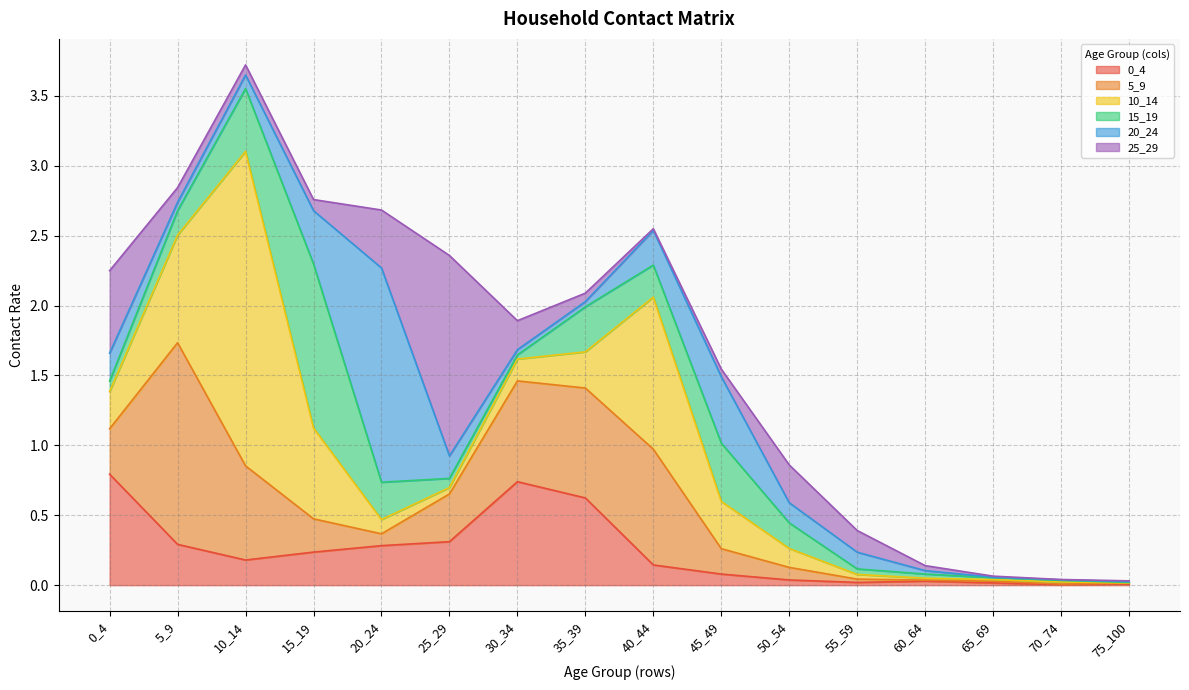

Is the value of 20_24 at 40_44 greater than the value of 10_14 at 35_39?

No